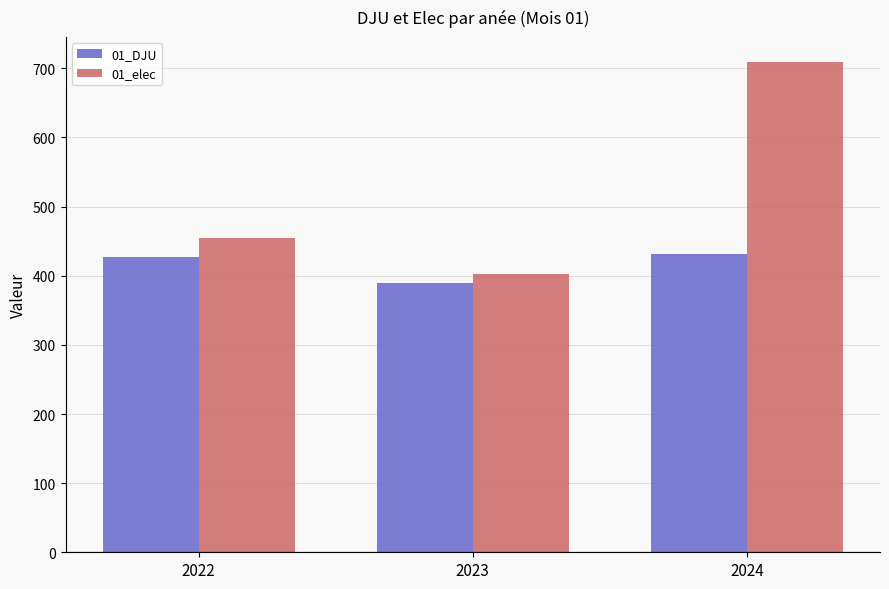

At which category is the sum across all series the highest?

2024